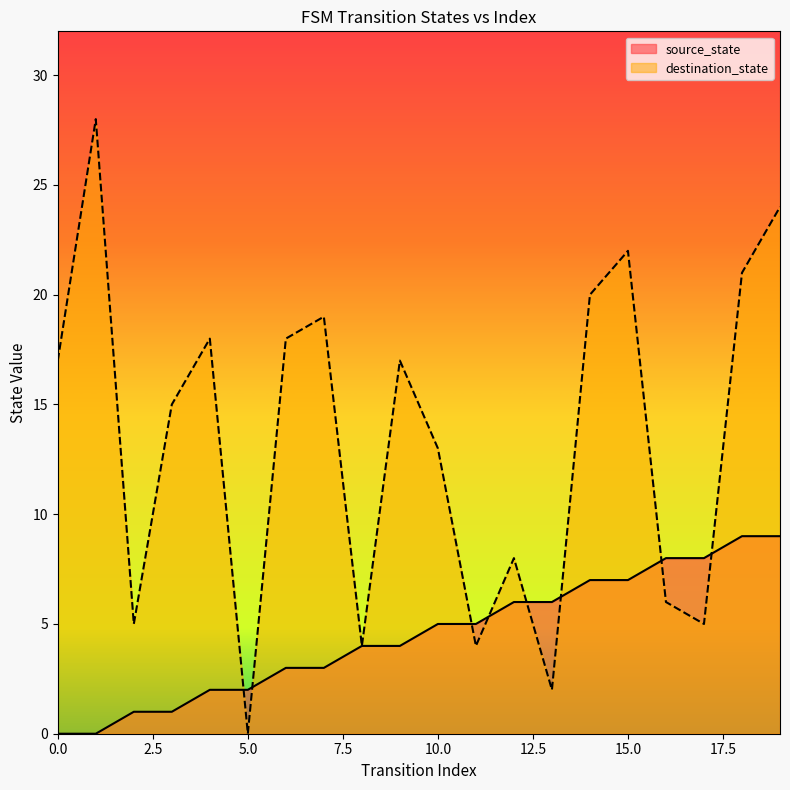

The destination_state series shows 8 at 9. True or false?

False